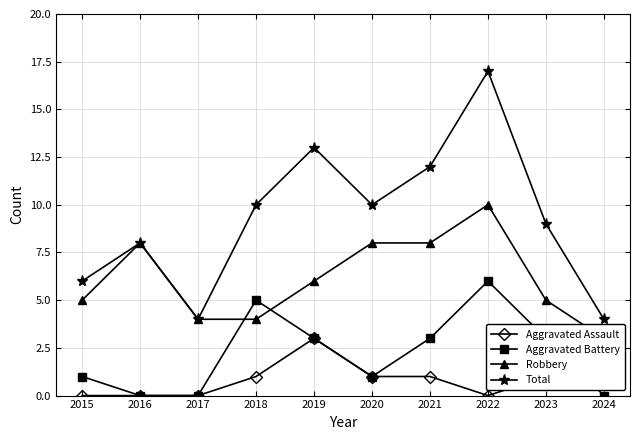

At which label does Total reach its peak?

2022